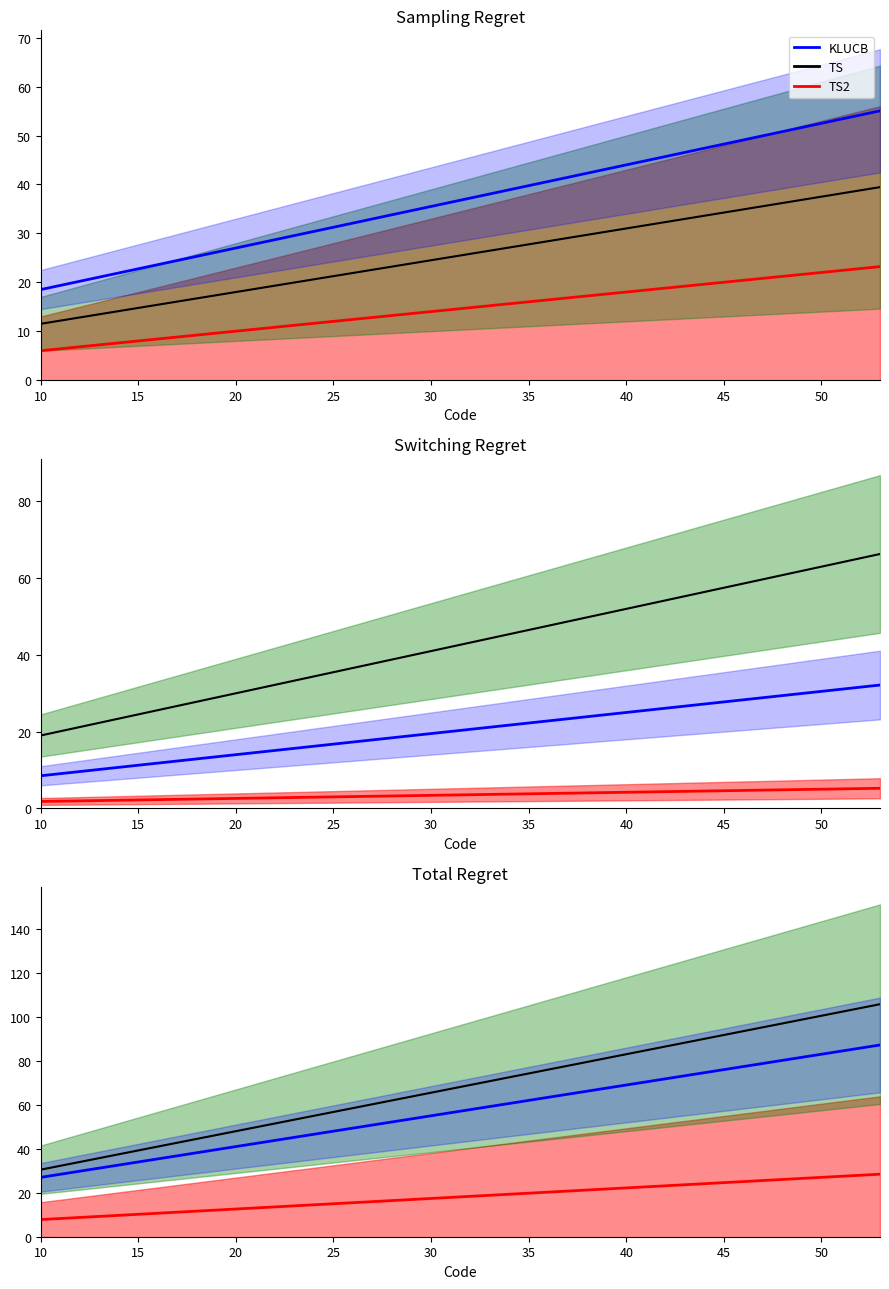

What is the value of the TS point at the 16th from the left?

19.4